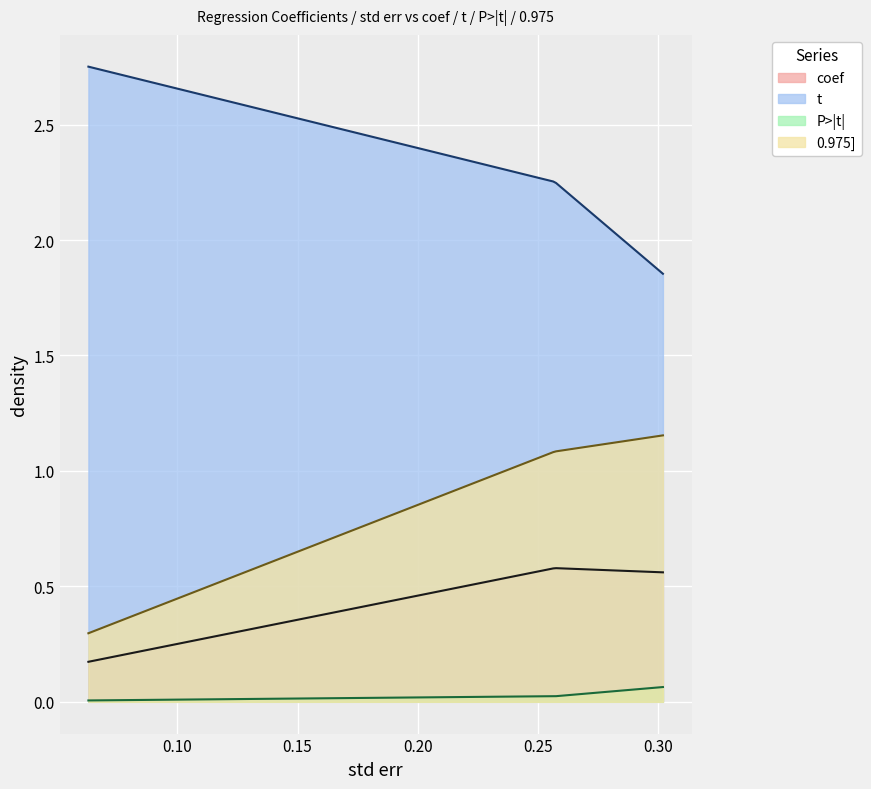

Reading left to right, what are all the values shown in this chart?

coef: 0.2	0.6	0.6
t: 2.8	2.3	1.9
P>|t|: 0.0	0.0	0.1
0.975]: 0.3	1.1	1.2